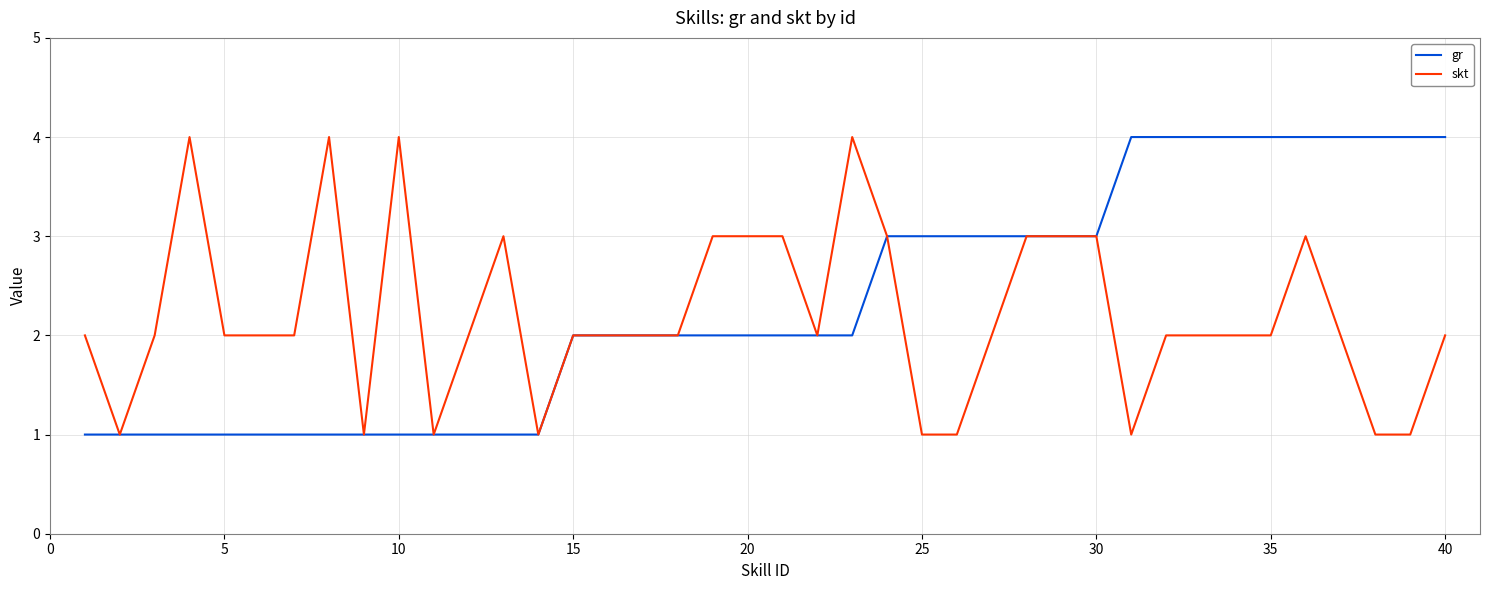

What are all the series names shown in the legend?

gr, skt